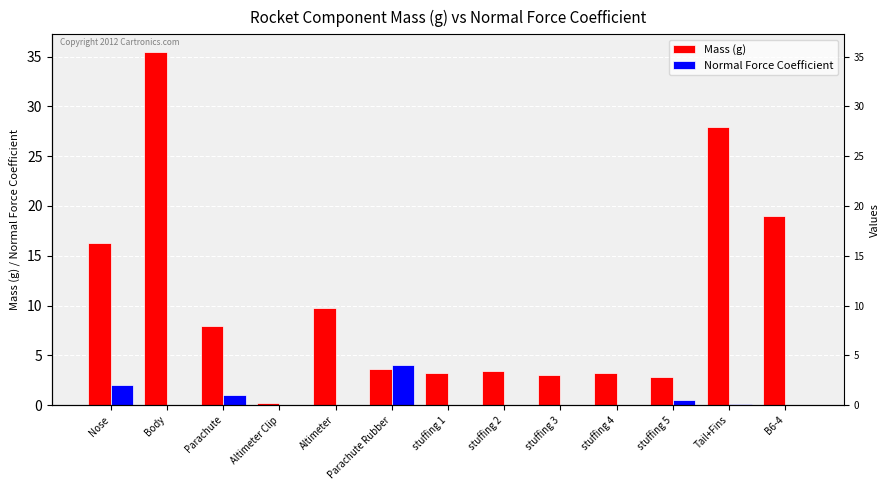

How many series are shown in this chart?

2